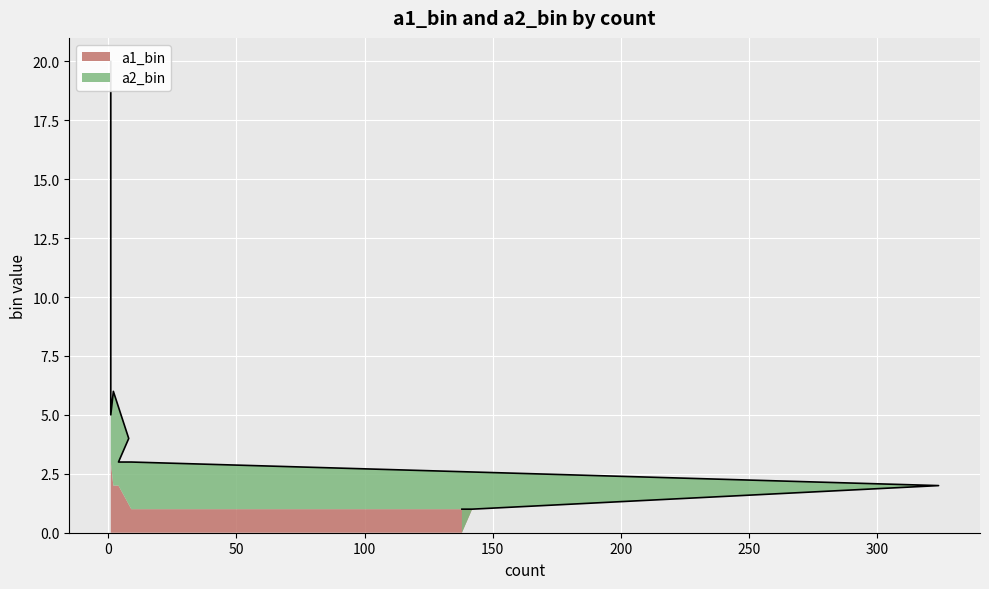

How many interior local valleys (lower than both neighbors) does the data have?

1